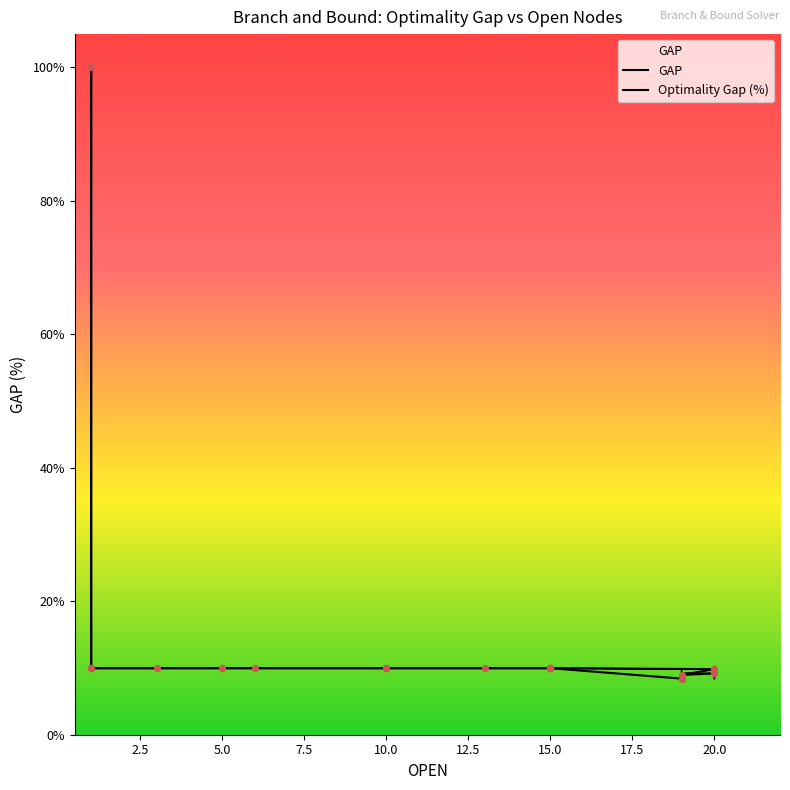

What is the total value across all series at 15.0?

19.9